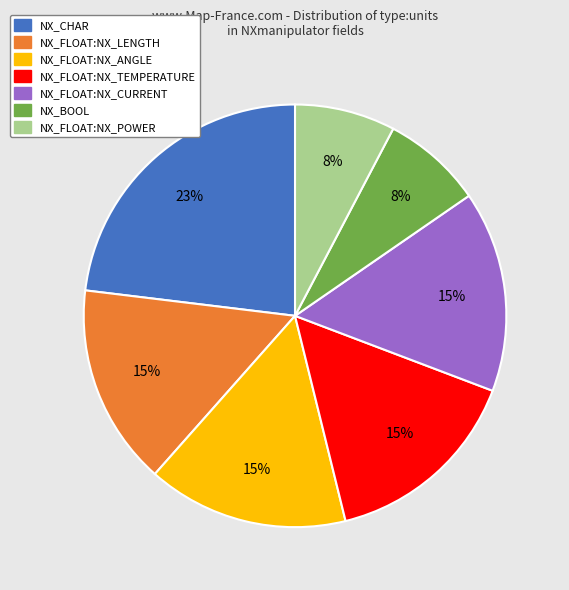

Does any single category account for the majority?

No